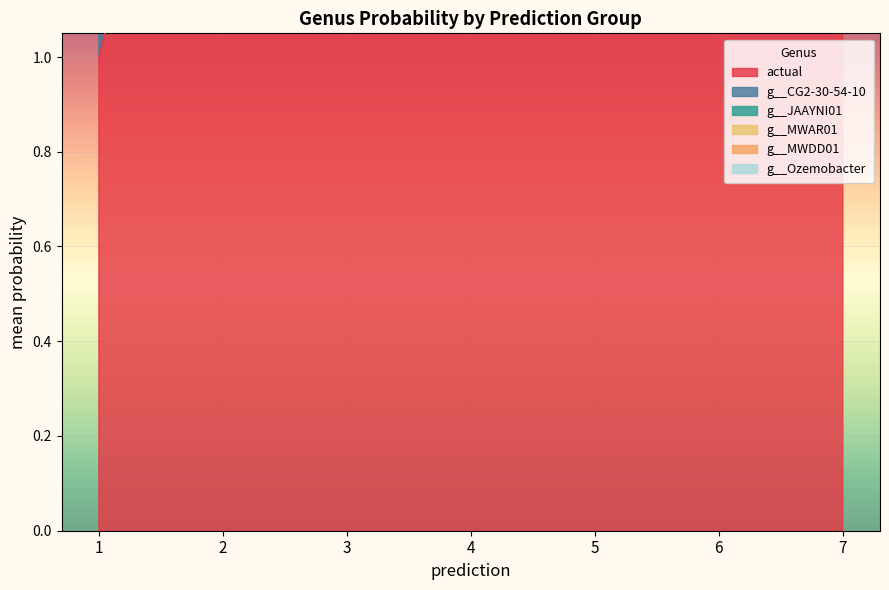

What is the total value across all series at 3?

4.0